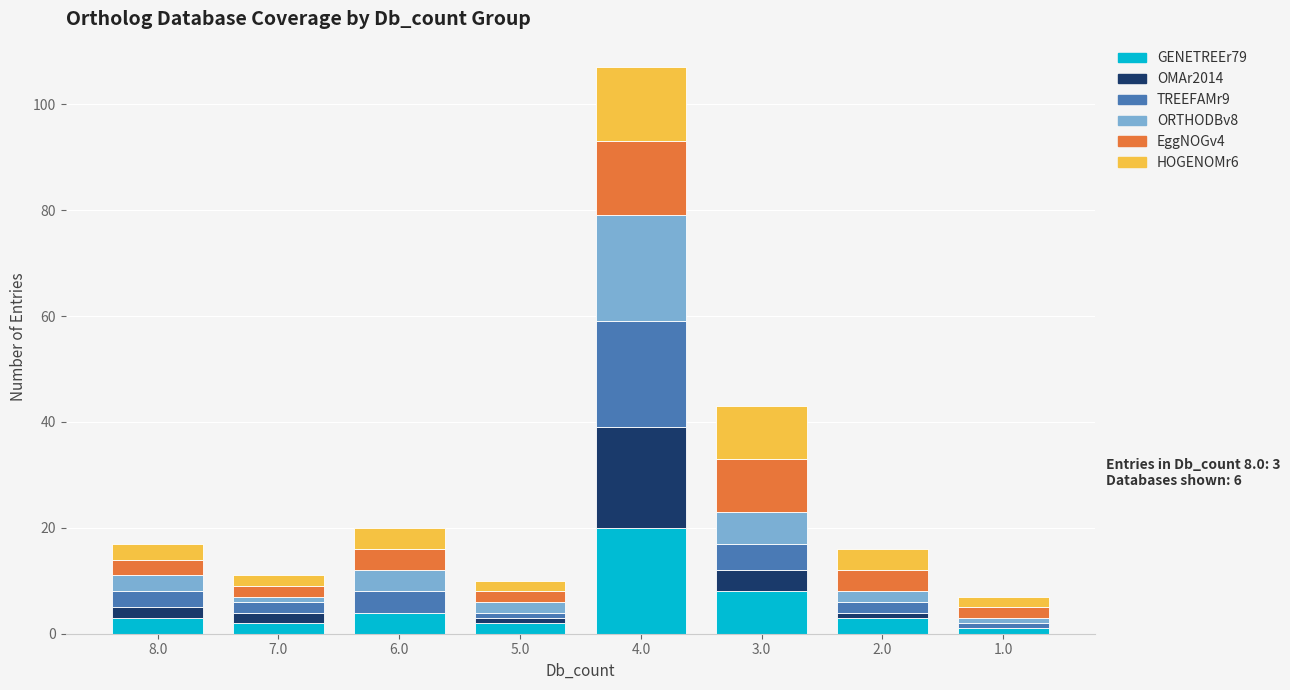

At which category is the sum across all series the highest?

4.0